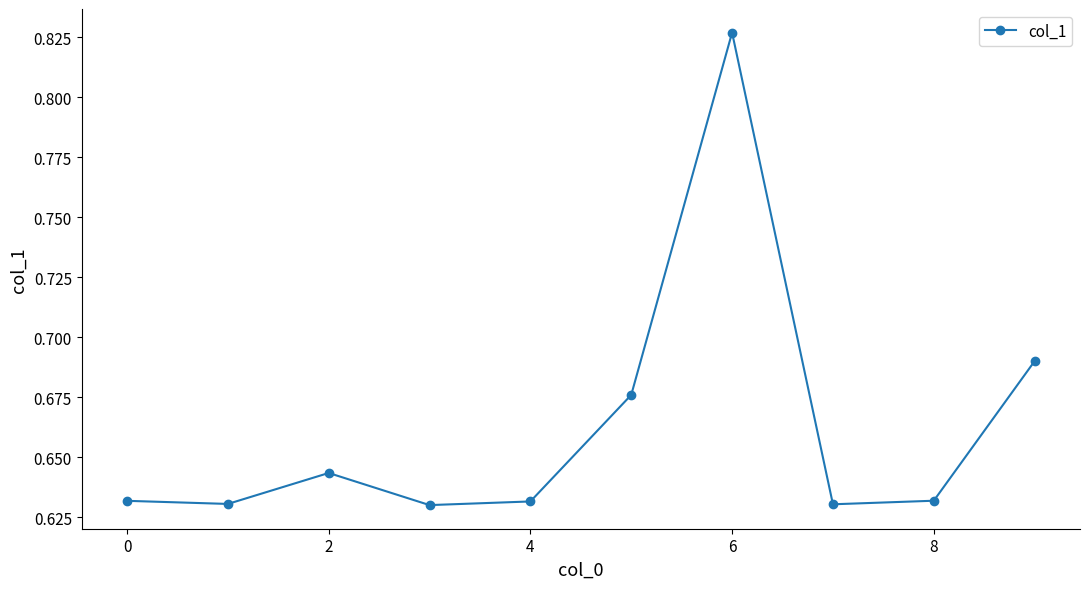

Count the number of data series in this chart.

1